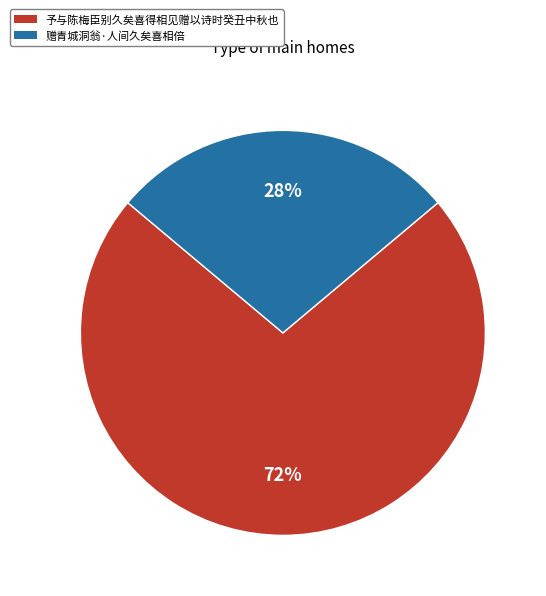

Is the sum of 予与陈梅臣别久矣喜得相见赠以诗时癸丑中秋也 and 赠青城洞翁·人间久矣喜相倍 greater than half?

Yes